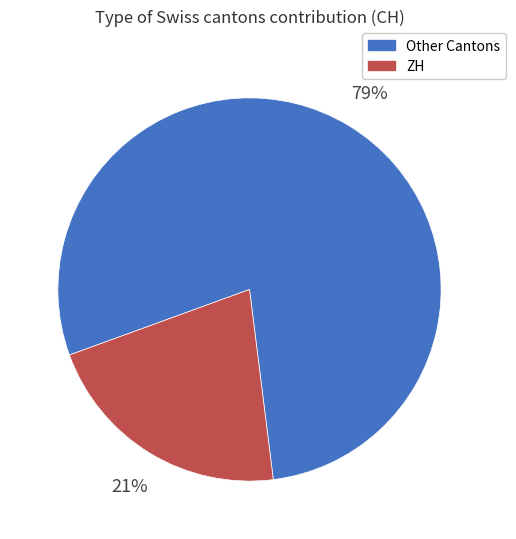

How many slices are in this pie chart?

2